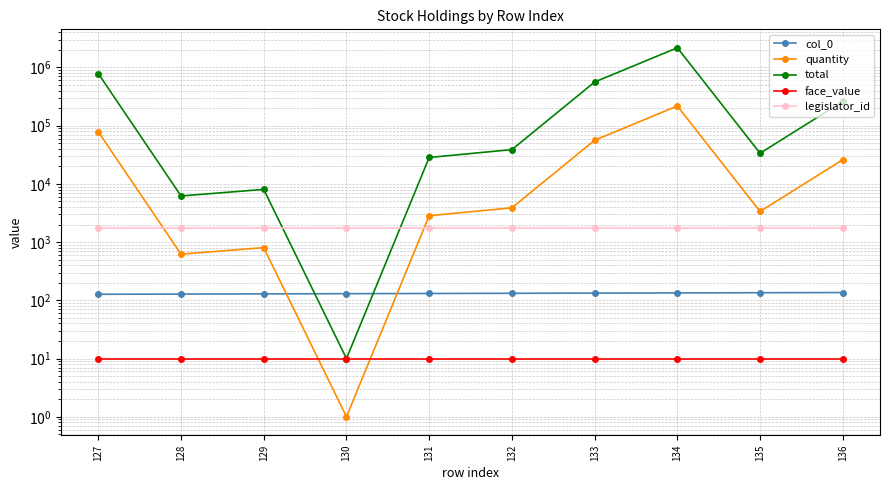

Read the total value at 133, to the nearest 50.

561300